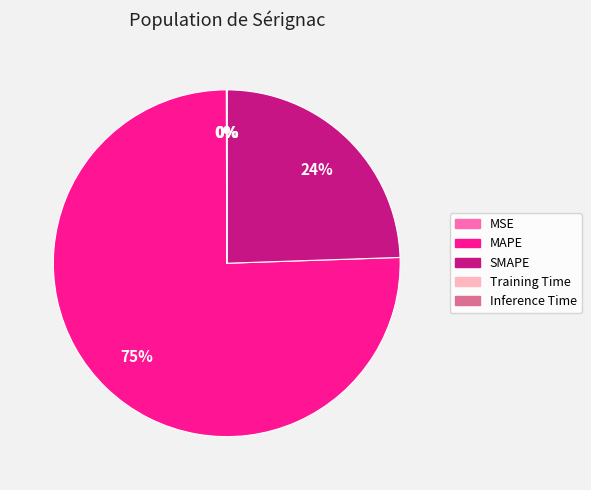

Which category has the biggest portion of the pie?

MAPE